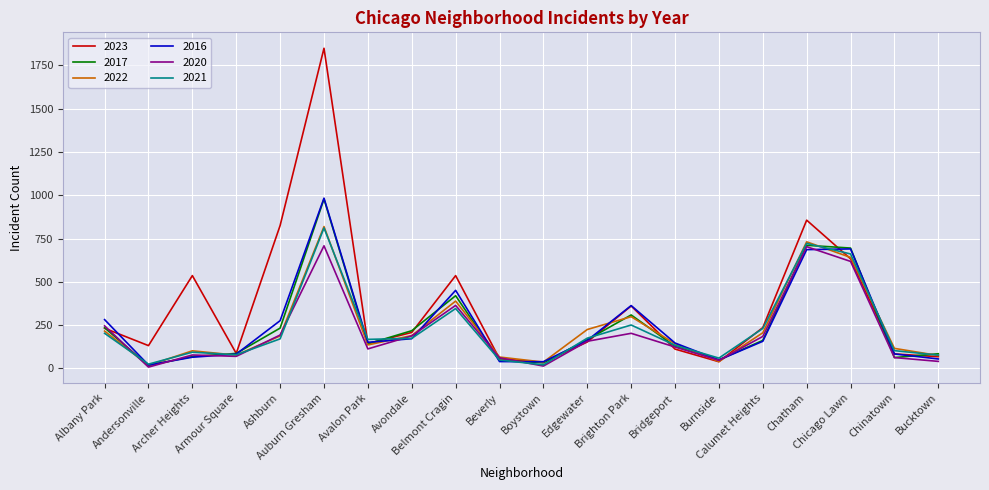

What position from the right is Burnside?

6